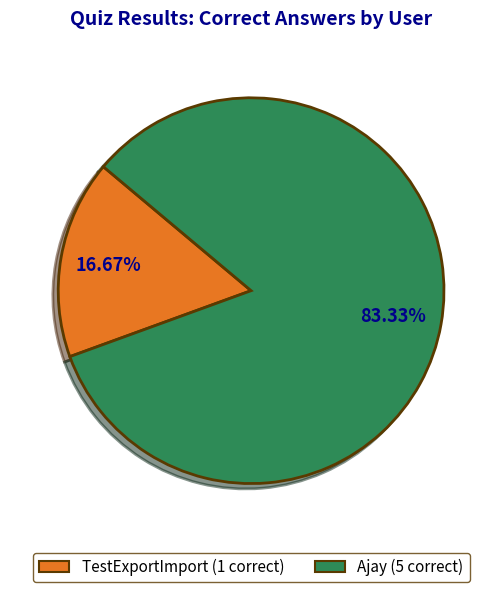

To the nearest percent, what is the combined percentage of TestExportImport and Ajay?

100%